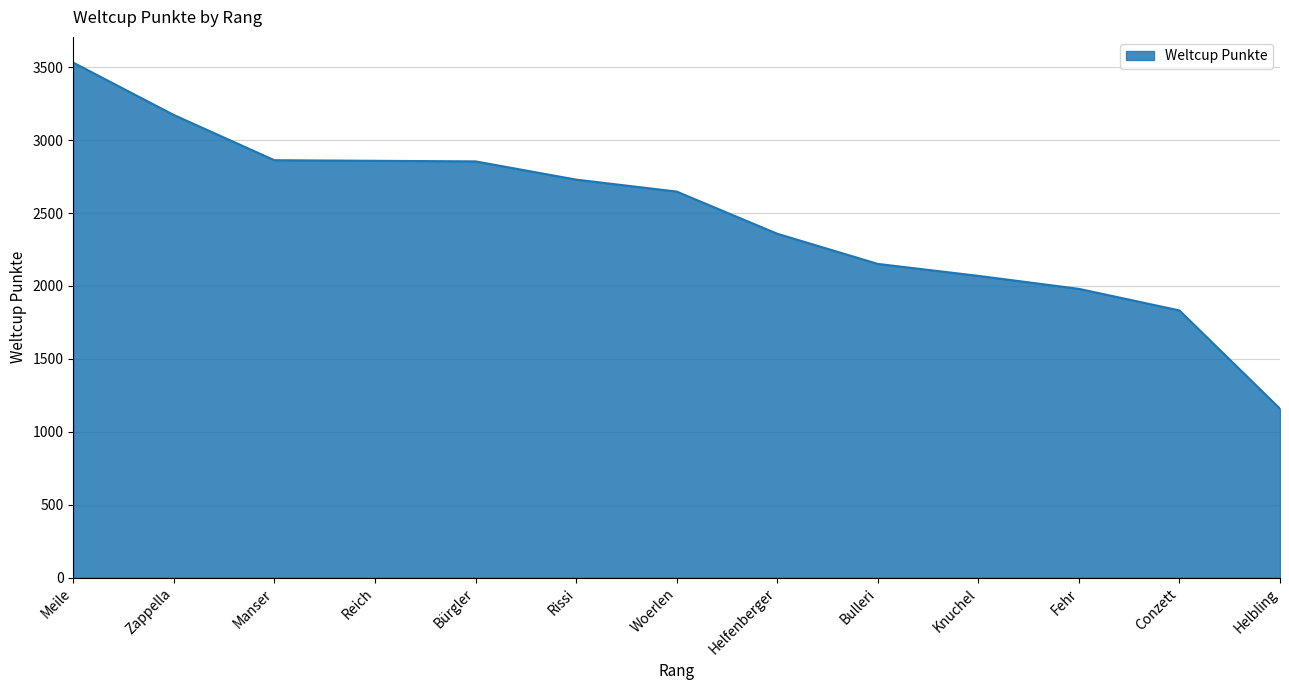

How many categories are shown in the chart?

13